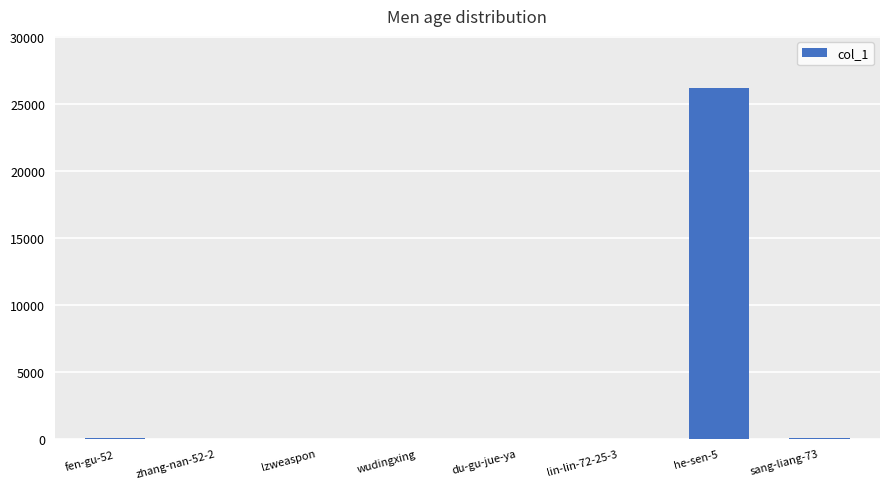

The value at he-sen-5 is 35826. True or false?

False